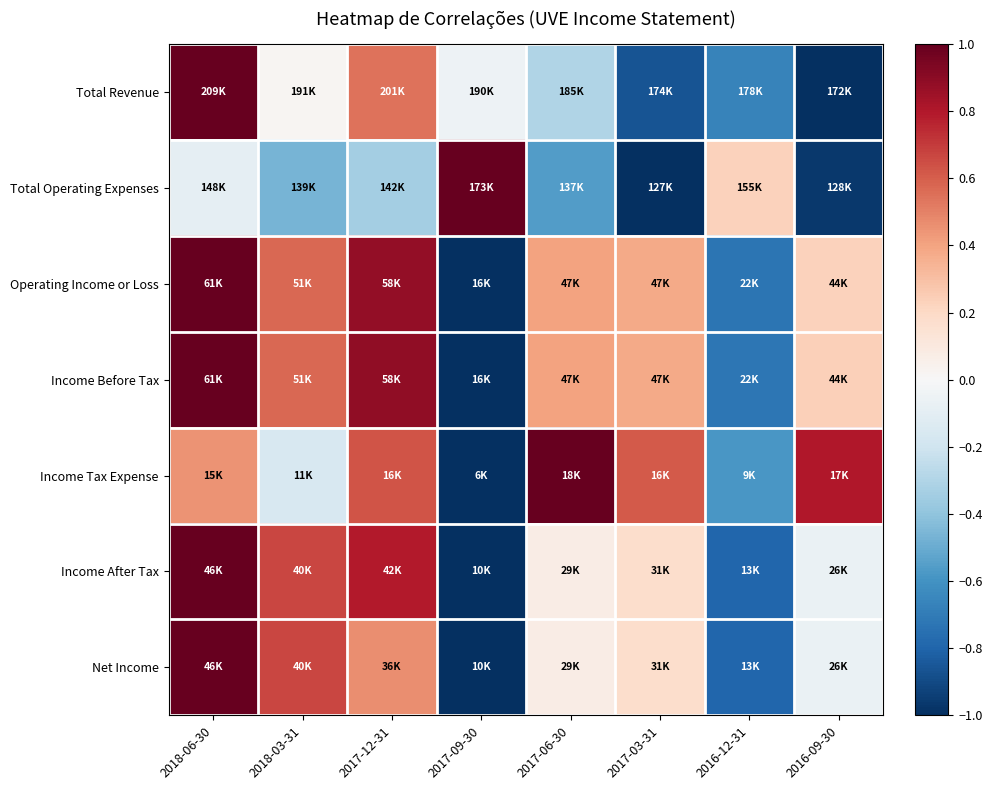

Reading left to right, extract all data points from this chart.

Total Revenue: 2018-06-30=1.0	2018-03-31=0.0	2017-12-31=0.5	2017-09-30=-0.0	2017-06-30=-0.3	2017-03-31=-0.9	2016-12-31=-0.7	2016-09-30=-1.0
Total Operating Expenses: 2018-06-30=-0.1	2018-03-31=-0.5	2017-12-31=-0.3	2017-09-30=1.0	2017-06-30=-0.6	2017-03-31=-1.0	2016-12-31=0.2	2016-09-30=-1.0
Operating Income or Loss: 2018-06-30=1.0	2018-03-31=0.6	2017-12-31=0.9	2017-09-30=-1.0	2017-06-30=0.4	2017-03-31=0.4	2016-12-31=-0.7	2016-09-30=0.2
Income Before Tax: 2018-06-30=1.0	2018-03-31=0.6	2017-12-31=0.9	2017-09-30=-1.0	2017-06-30=0.4	2017-03-31=0.4	2016-12-31=-0.7	2016-09-30=0.2
Income Tax Expense: 2018-06-30=0.4	2018-03-31=-0.2	2017-12-31=0.6	2017-09-30=-1.0	2017-06-30=1.0	2017-03-31=0.6	2016-12-31=-0.6	2016-09-30=0.8
Income After Tax: 2018-06-30=1.0	2018-03-31=0.7	2017-12-31=0.8	2017-09-30=-1.0	2017-06-30=0.1	2017-03-31=0.2	2016-12-31=-0.8	2016-09-30=-0.1
Net Income: 2018-06-30=1.0	2018-03-31=0.7	2017-12-31=0.5	2017-09-30=-1.0	2017-06-30=0.1	2017-03-31=0.2	2016-12-31=-0.8	2016-09-30=-0.1